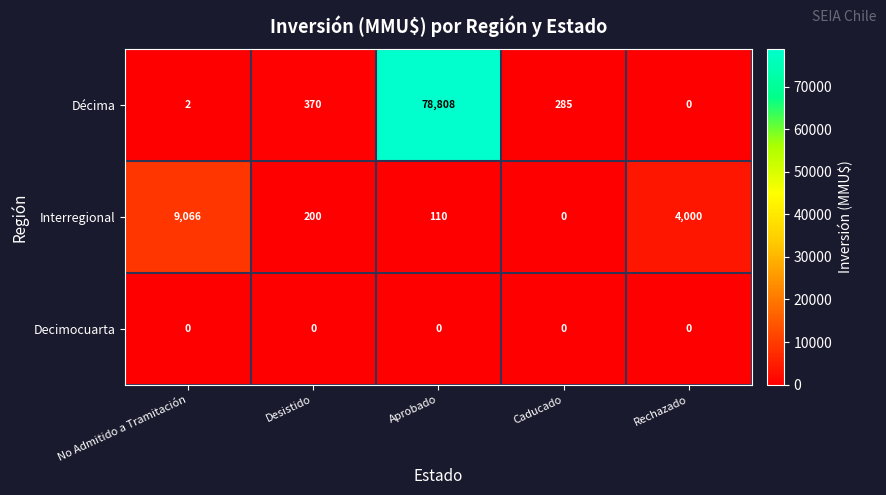

Reading left to right, extract all data points from this chart.

Décima: 2	370	78808	285	0
Interregional: 9066	200	110	0	4000
Decimocuarta: 0	0	0	0	0